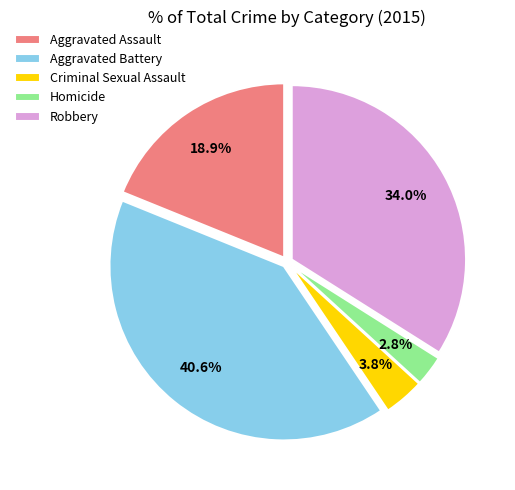

Rank the categories by value from highest to lowest.

Aggravated Battery, Robbery, Aggravated Assault, Criminal Sexual Assault, Homicide